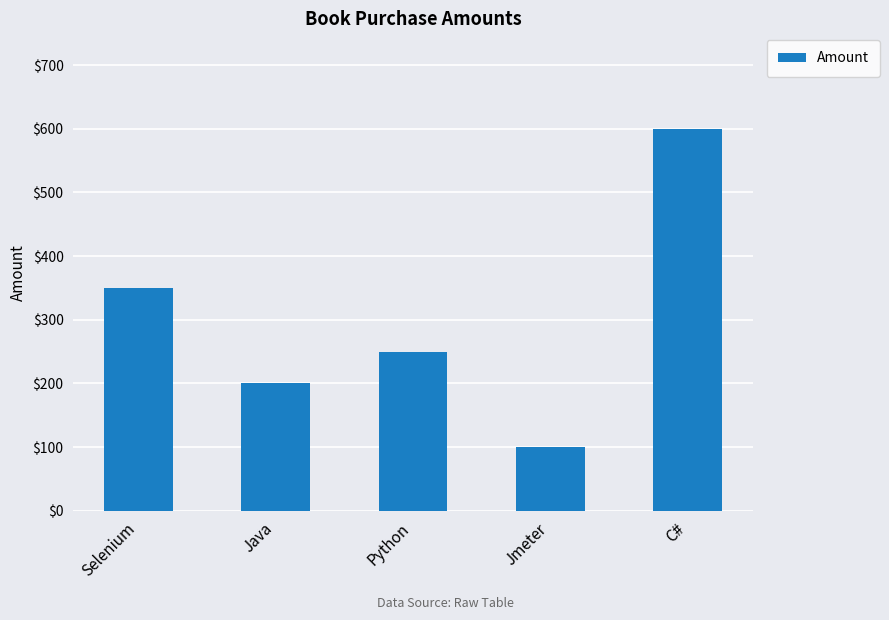

Reading left to right, list all the values displayed in this chart.

350	200	250	100	600